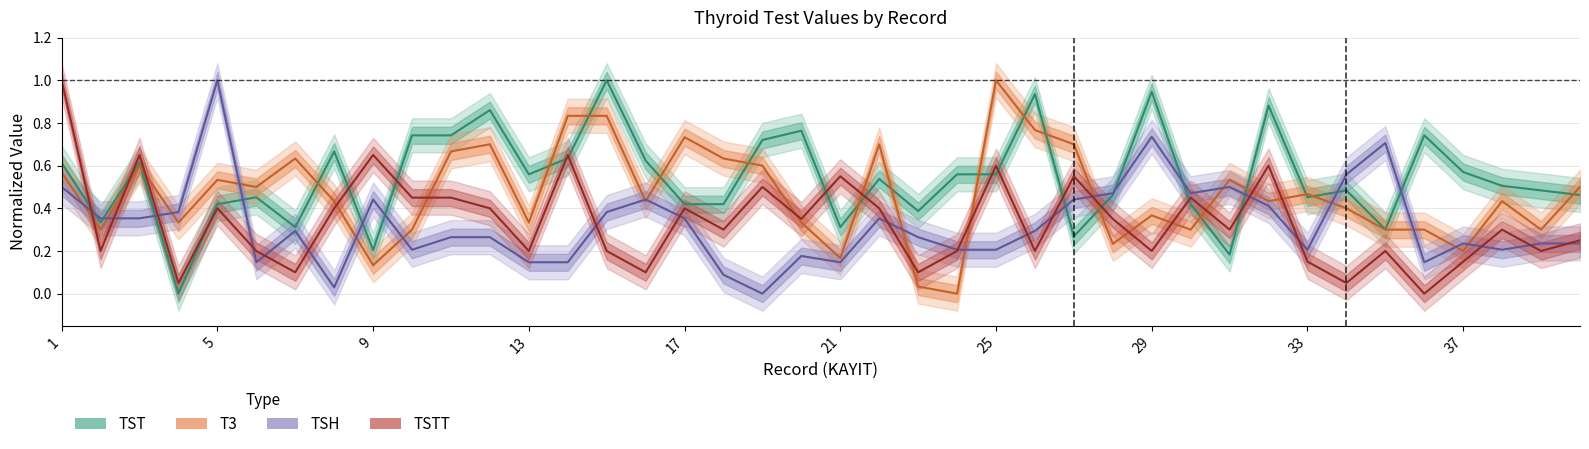

List the series in order of their peak value, highest first.

TST, T3, TSH, TSTT